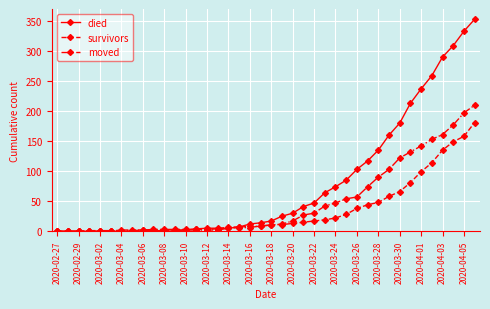

List the series in order of their overall mean, highest first.

died, moved, survivors